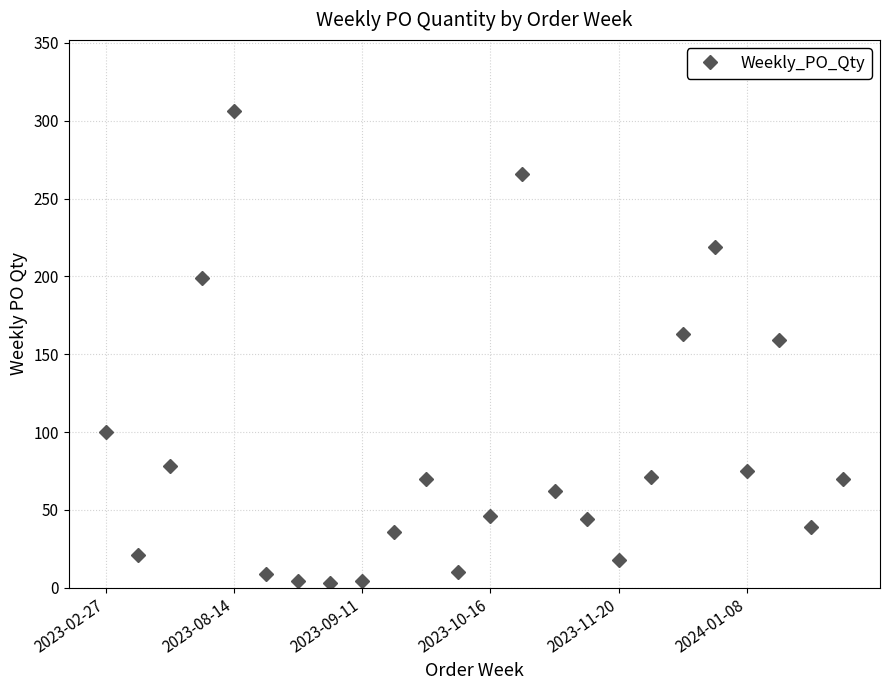

How many lines are shown in the chart?

1